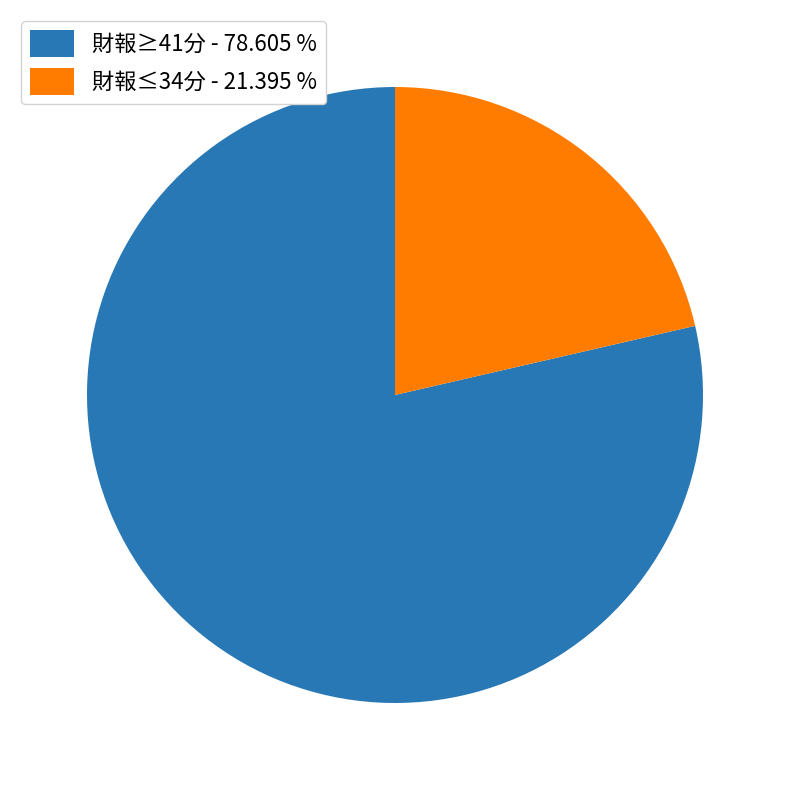

What is the largest slice in the pie chart?

財報≥41分 - 78.605 %